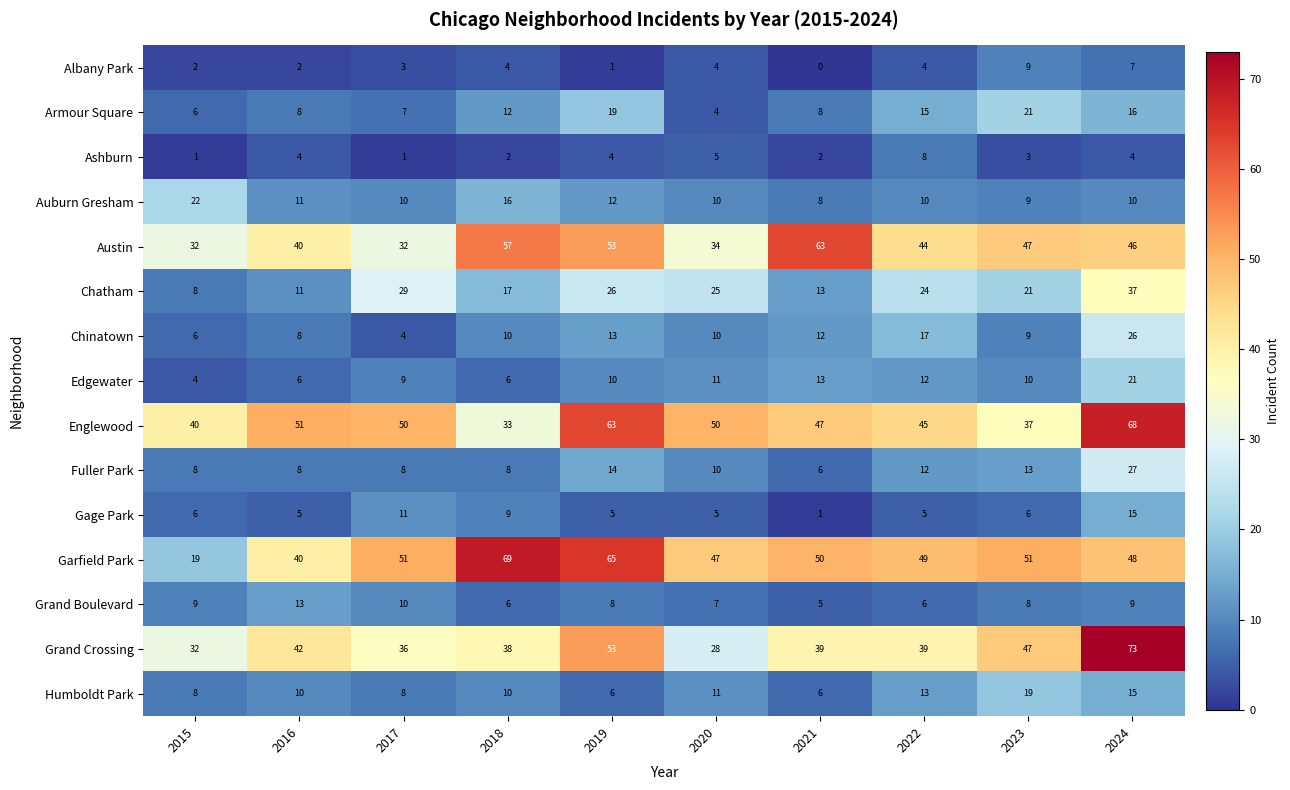

What is the maximum value shown in the chart?

73